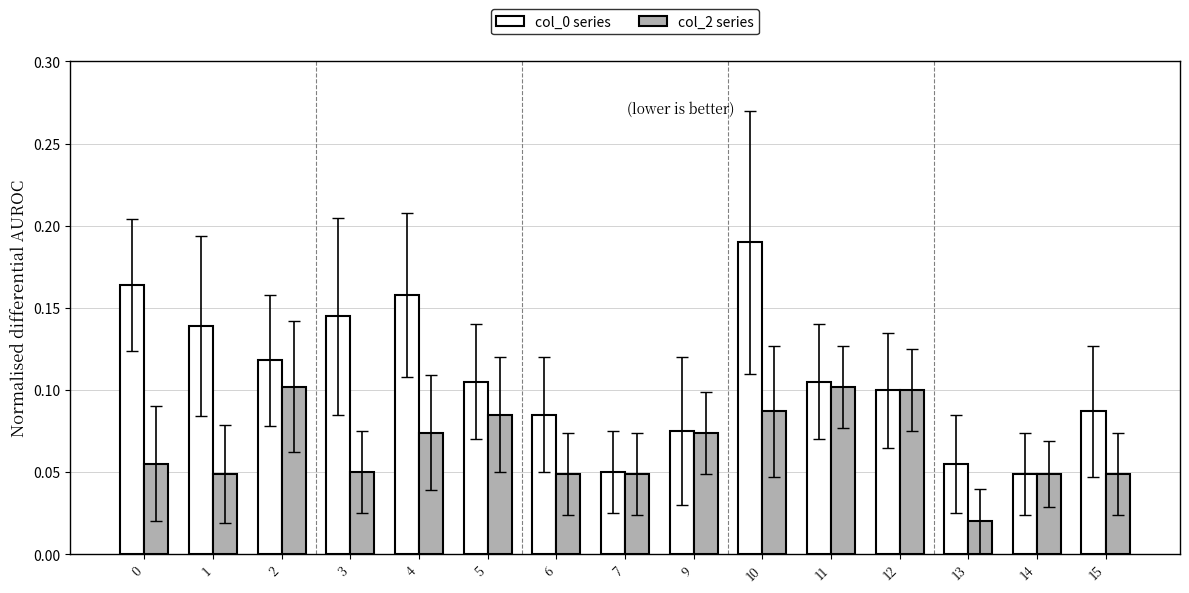

At which category does the chart reach its minimum across all series?

13